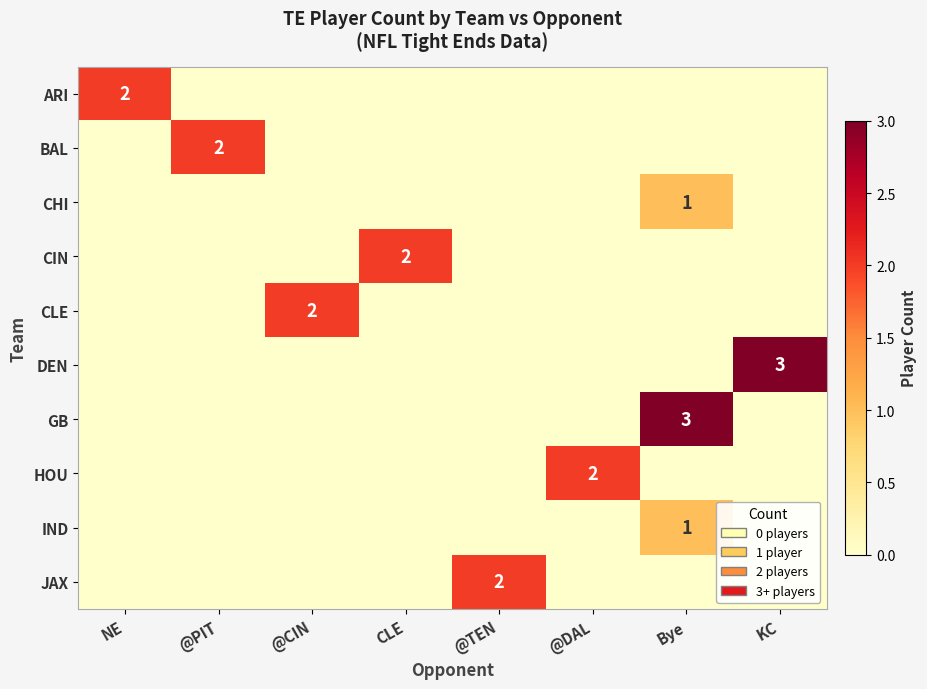

Is the value of GB at @CIN greater than the value of CLE at KC?

No